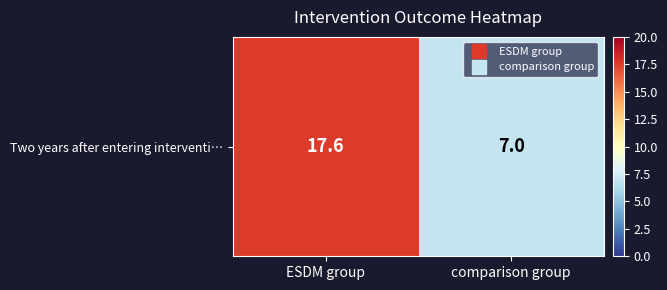

What is the sum of all values?

24.6